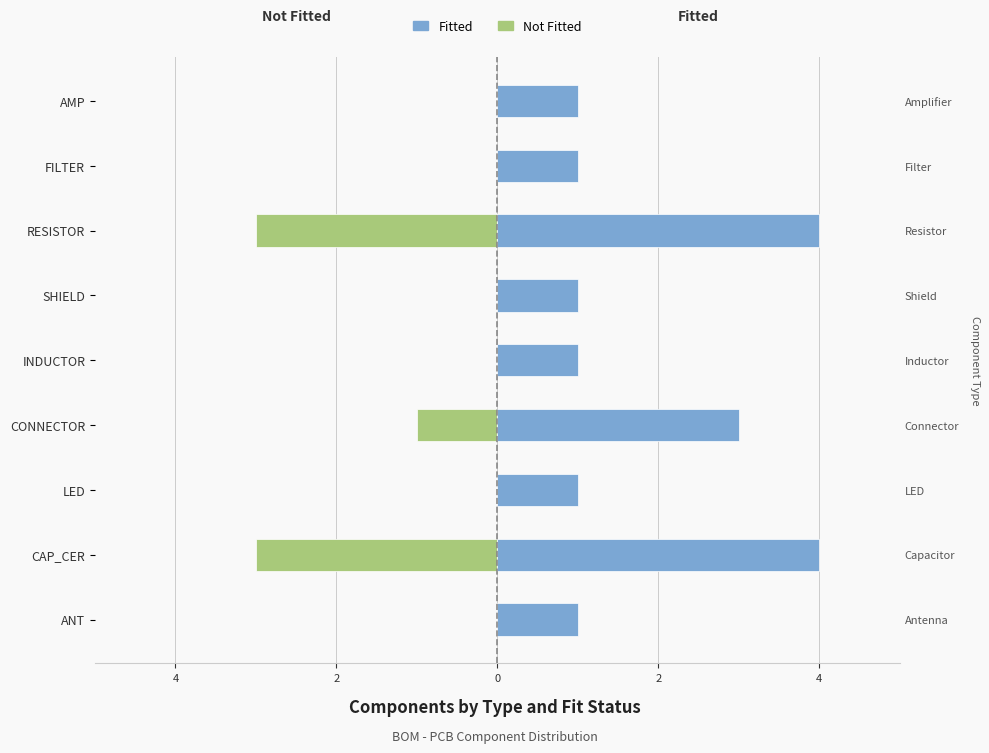

How many Not Fitted values are between -1 and 0?

7